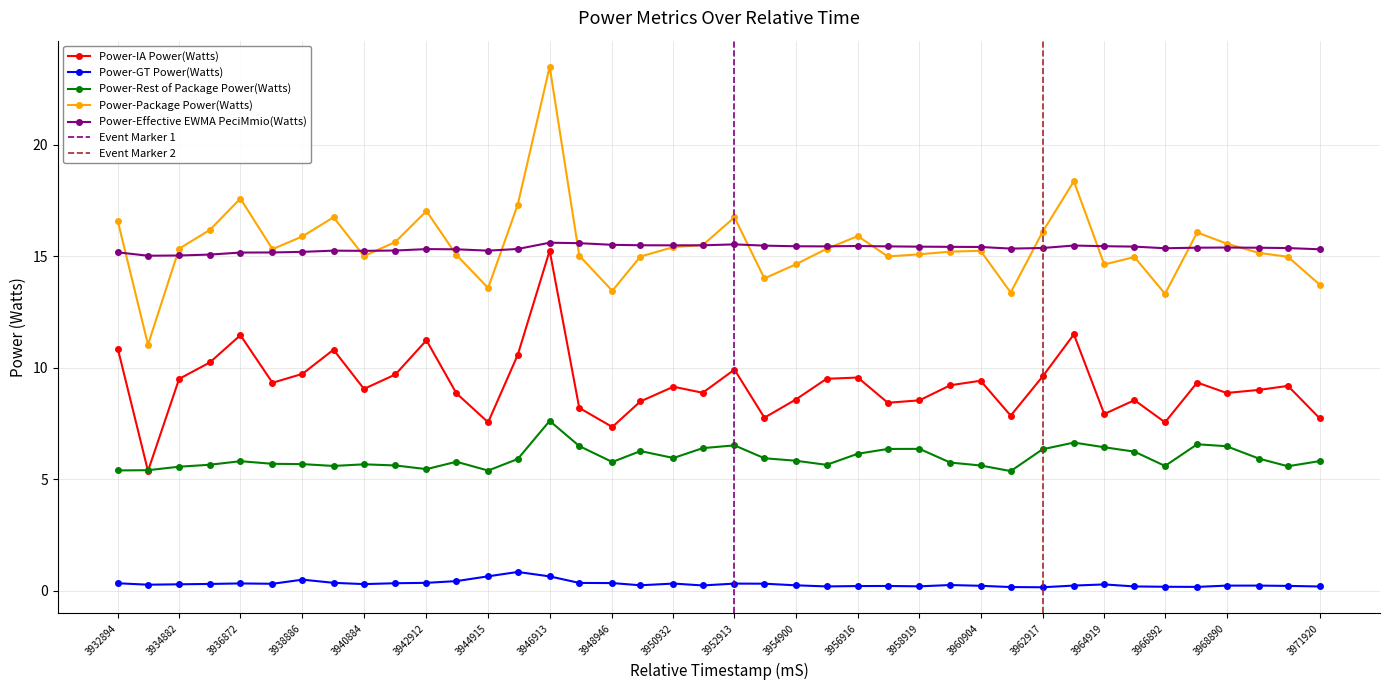

At which category is the sum across all series the highest?

3946913